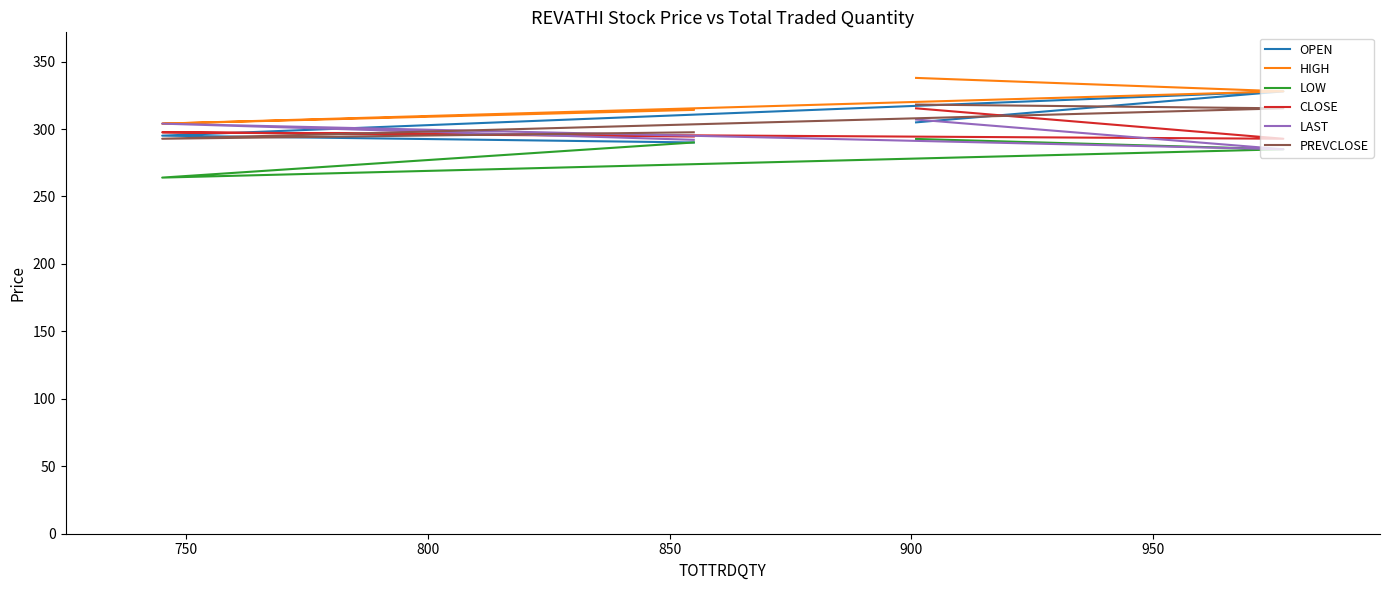

Reading left to right, transcribe all the data shown in this chart.

OPEN: 290.1	295.1	327.9	304.9
HIGH: 314.2	304.0	327.9	337.9
LOW: 290.1	264.0	285.0	292.6
CLOSE: 294.4	297.6	292.8	315.4
LAST: 292.0	304.0	285.0	307.1
PREVCLOSE: 297.6	292.8	315.4	318.1